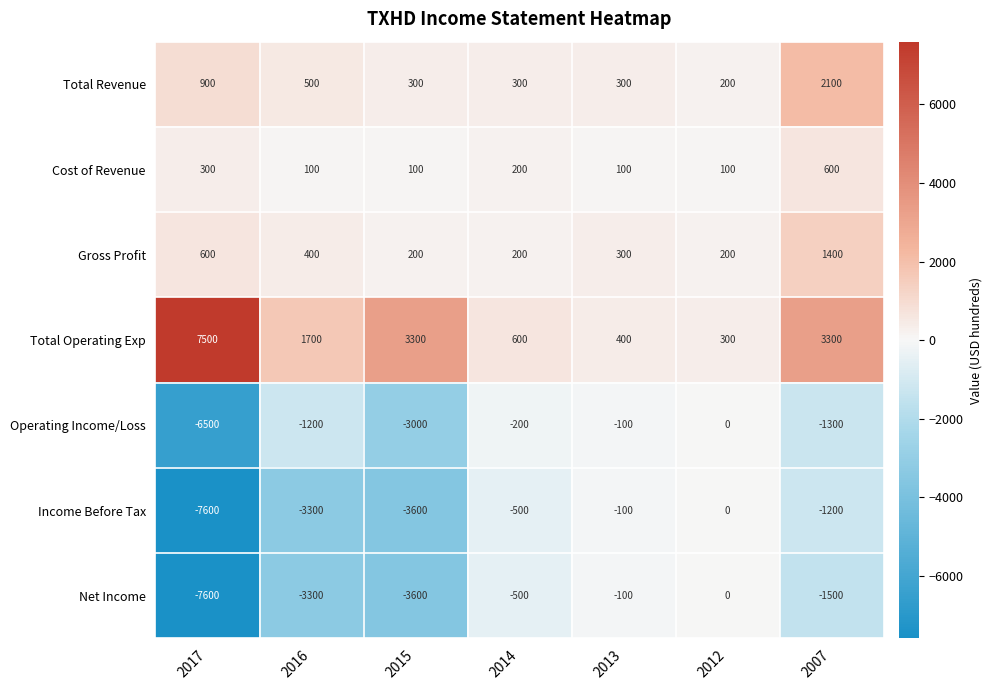

What is the spread (max minus min) of values at 2016?

5000